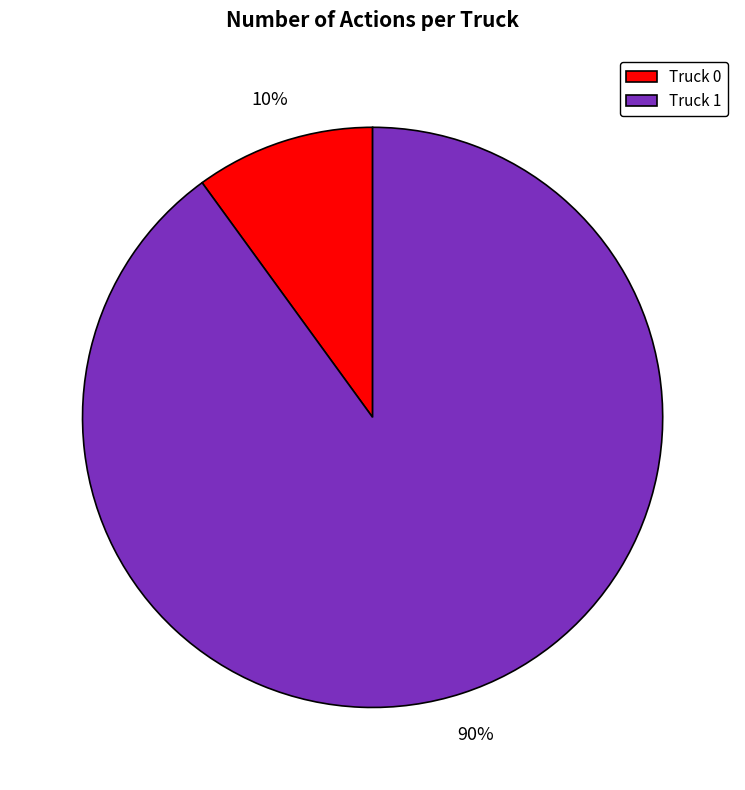

Which category accounts for the majority?

Truck 1